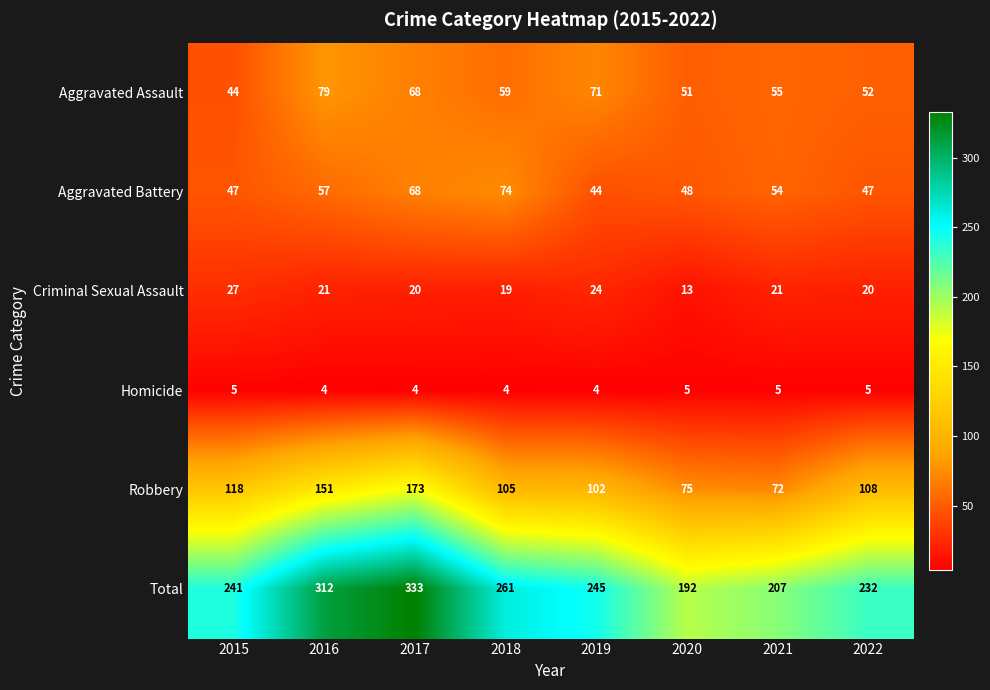

Is it true that Homicide equals 6 at 2018?

False